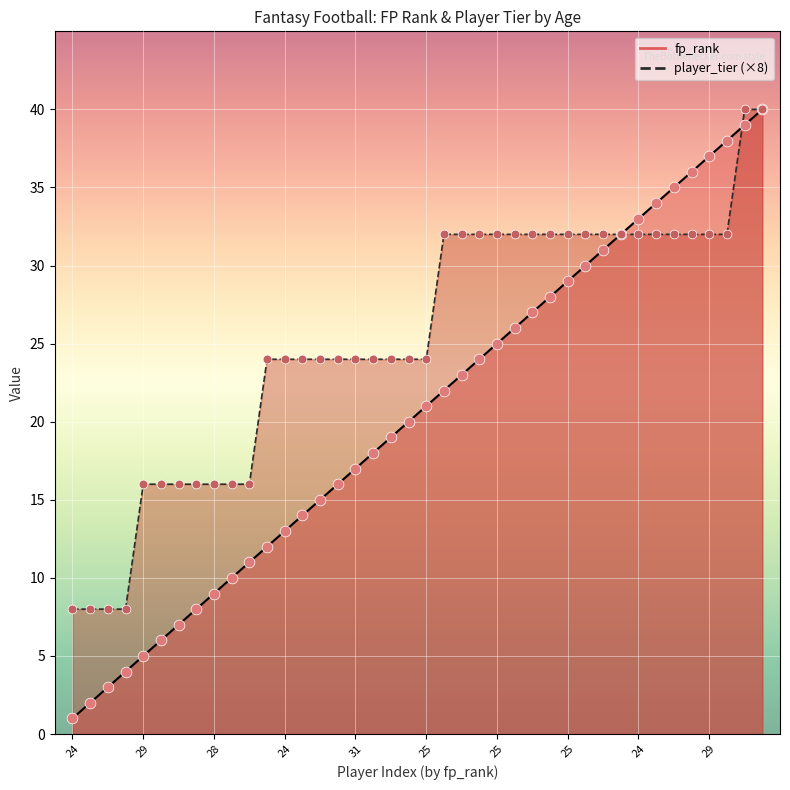

Which series contains the lowest Y value?

fp_rank